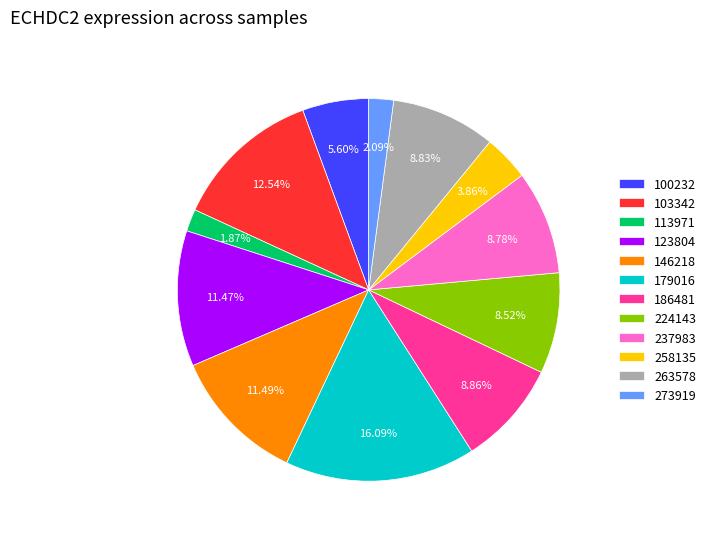

What portion of the pie excludes 123804?

88.5%